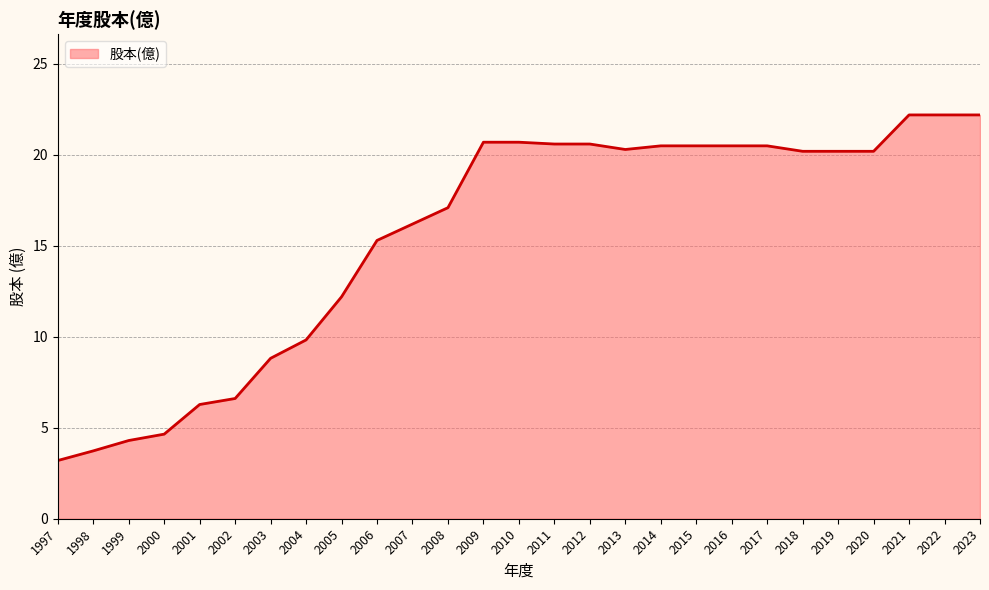

What is the difference between the maximum and minimum values?

19.0